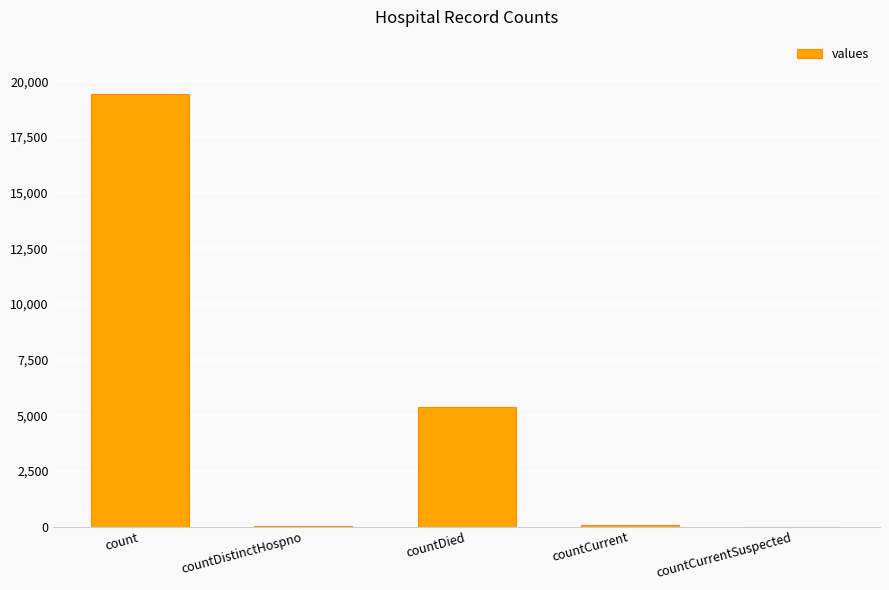

Read the value at countDistinctHospno, to the nearest 50.

50